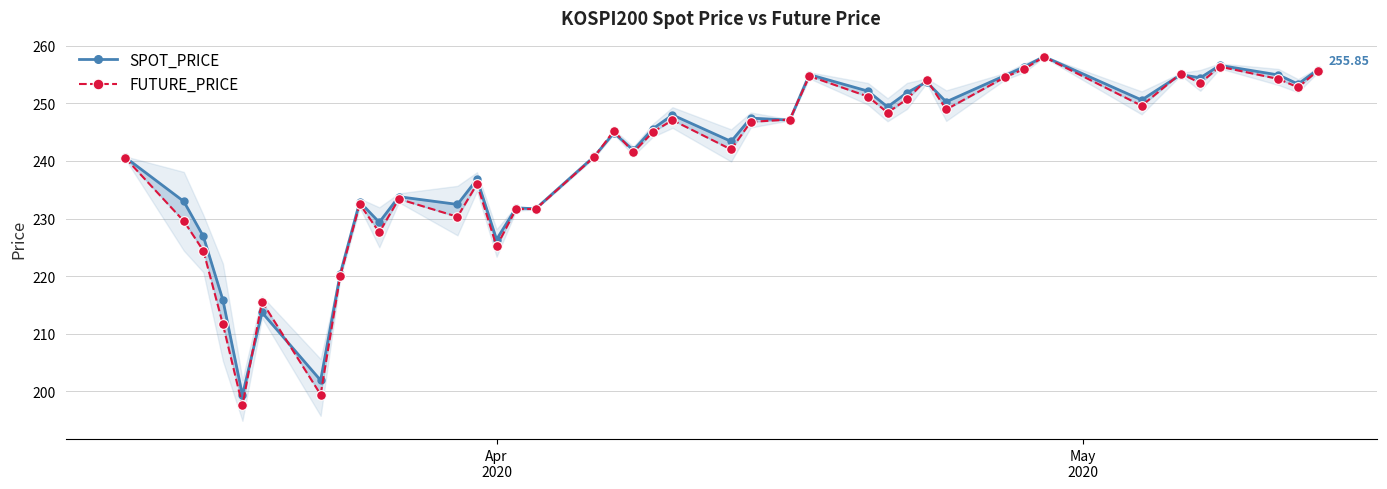

Rank the series by their maximum value, from lowest to highest.

FUTURE_PRICE, SPOT_PRICE